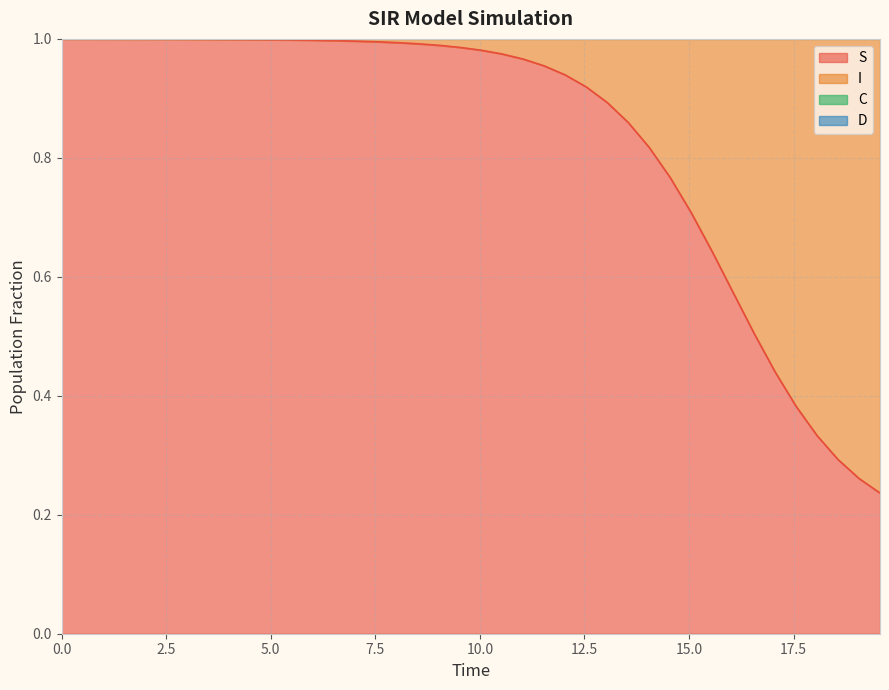

True or false: C and S intersect in this chart.

False